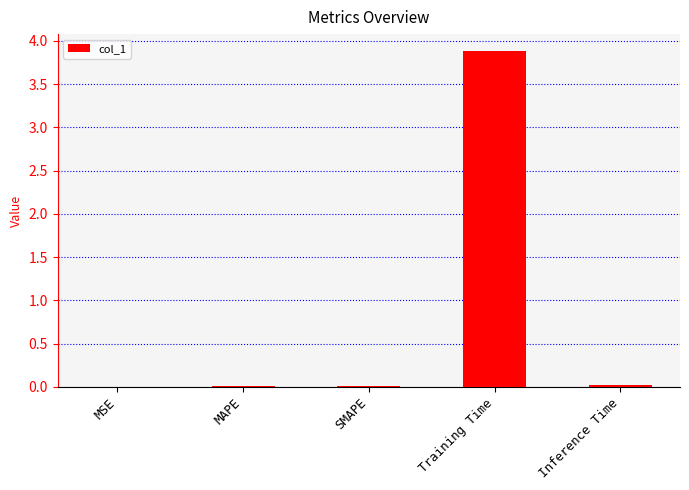

Count the number of categories in the chart.

5